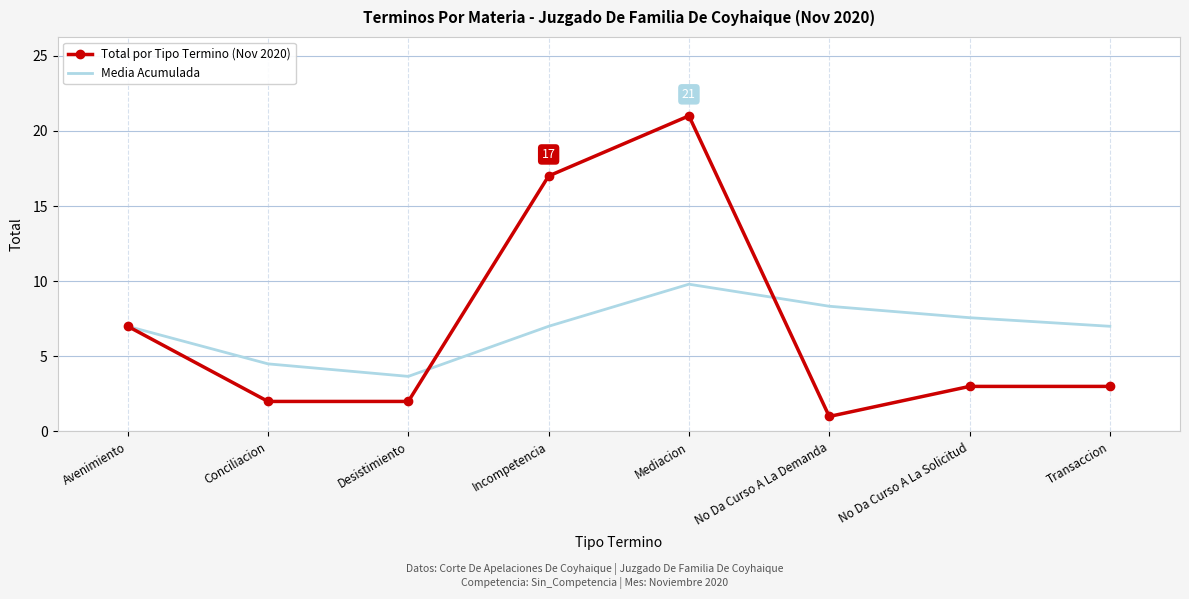

What are all the series names shown in the legend?

Total por Tipo Termino (Nov 2020), Media Acumulada